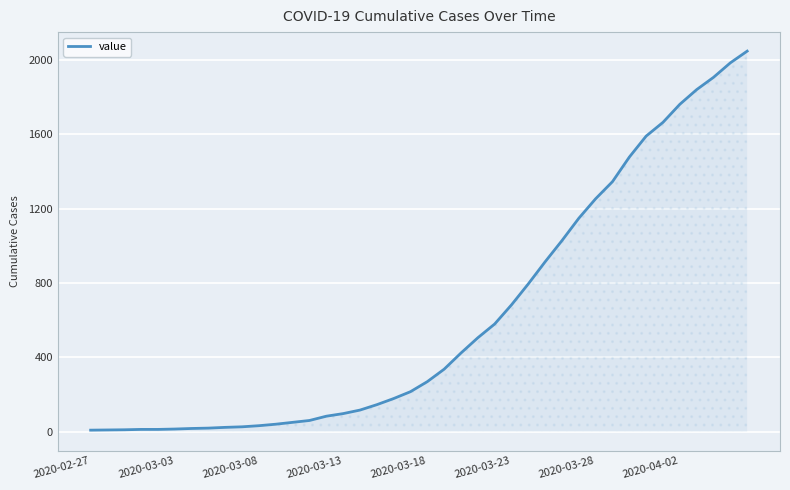

What is the maximum value shown in the chart?

2047